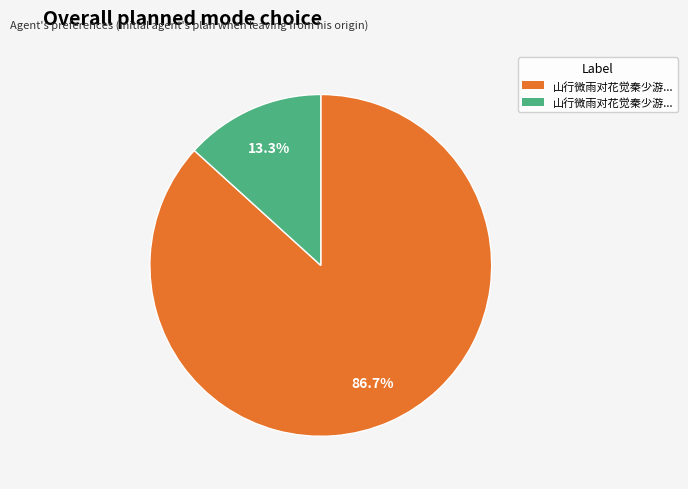

To the nearest percent, what is the average slice percentage?

50%